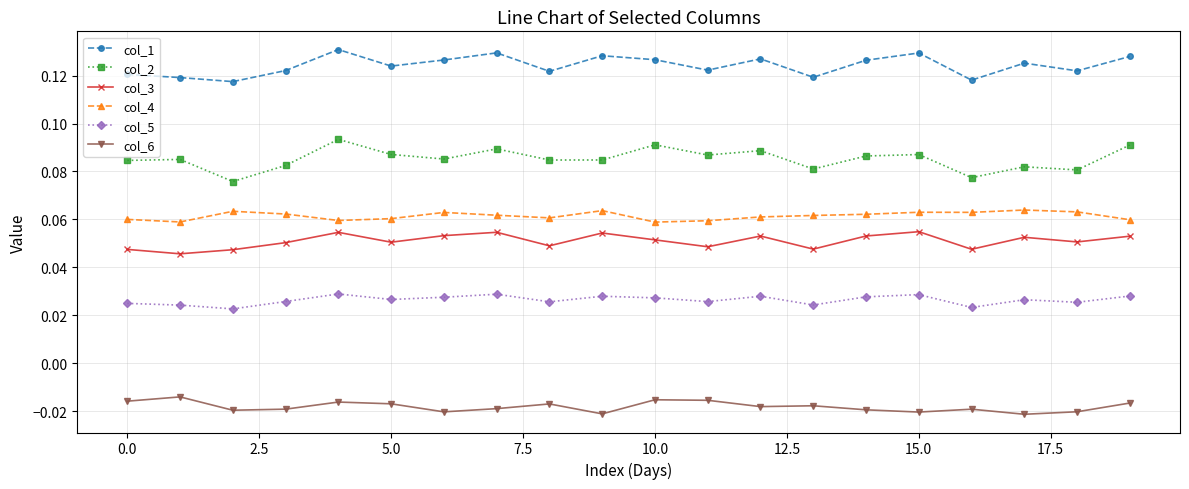

Which series has the widest spread of values?

col_2